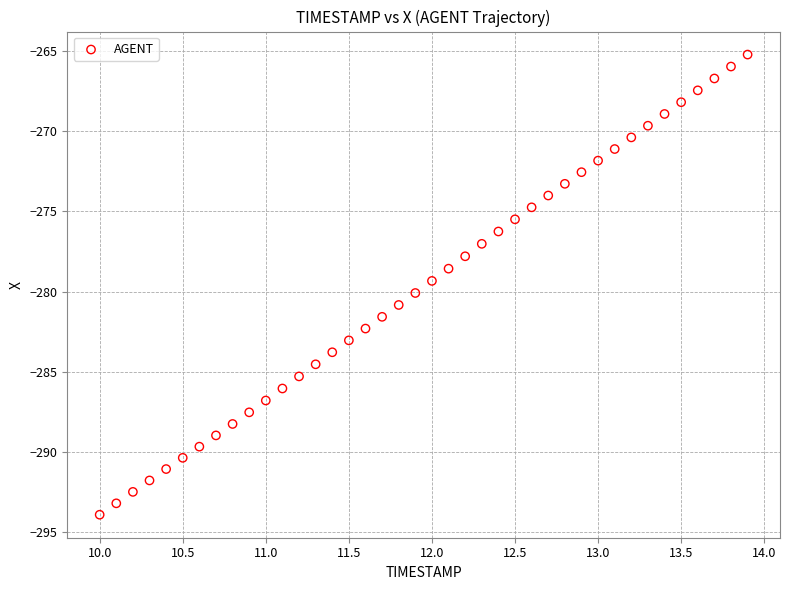

What is the range of Y values (max minus min)?

28.7